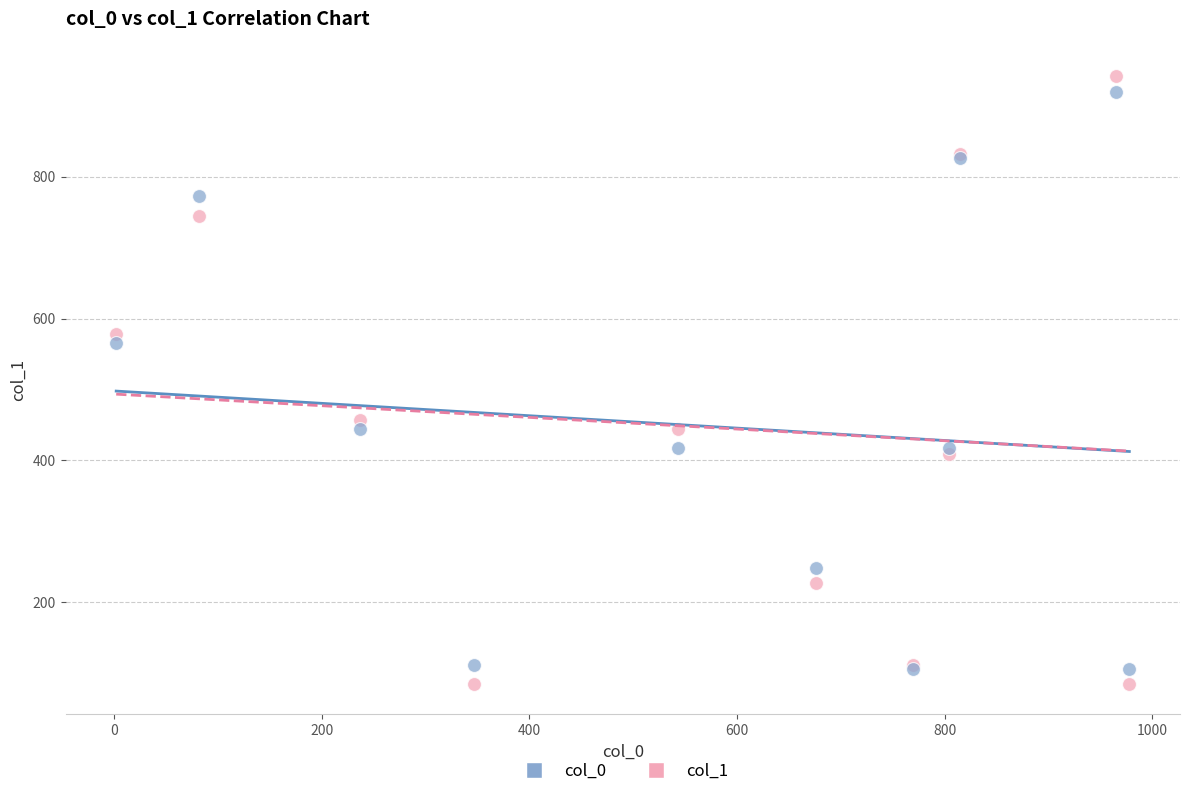

What are all the series names shown in the legend?

col_0, col_1